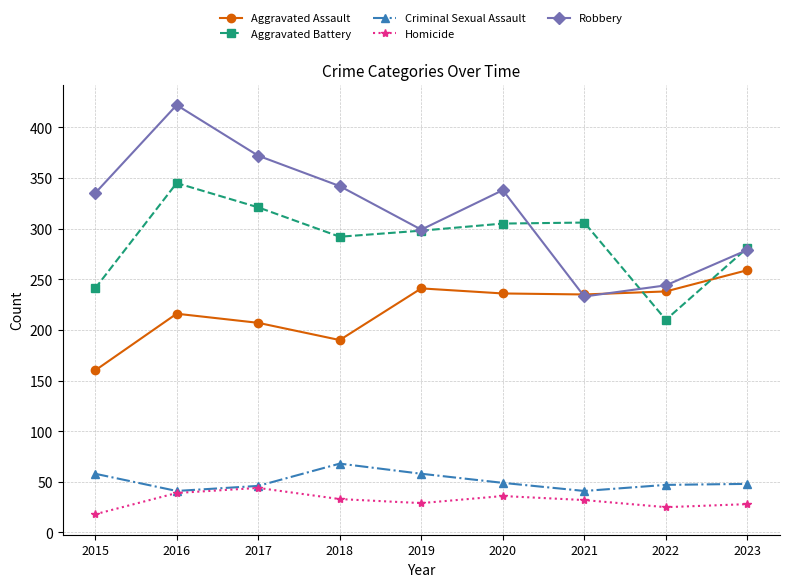

What is the difference between the second highest and minimum values in the Robbery series?

139